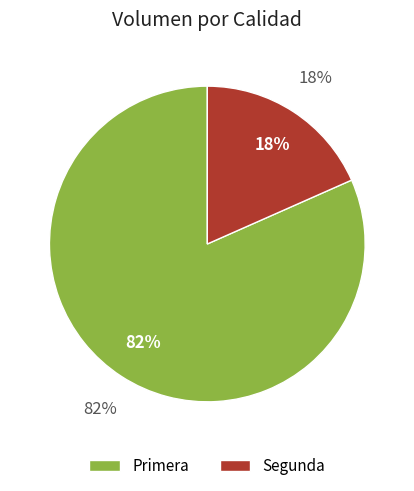

Rank the categories by value from highest to lowest.

Primera, Segunda